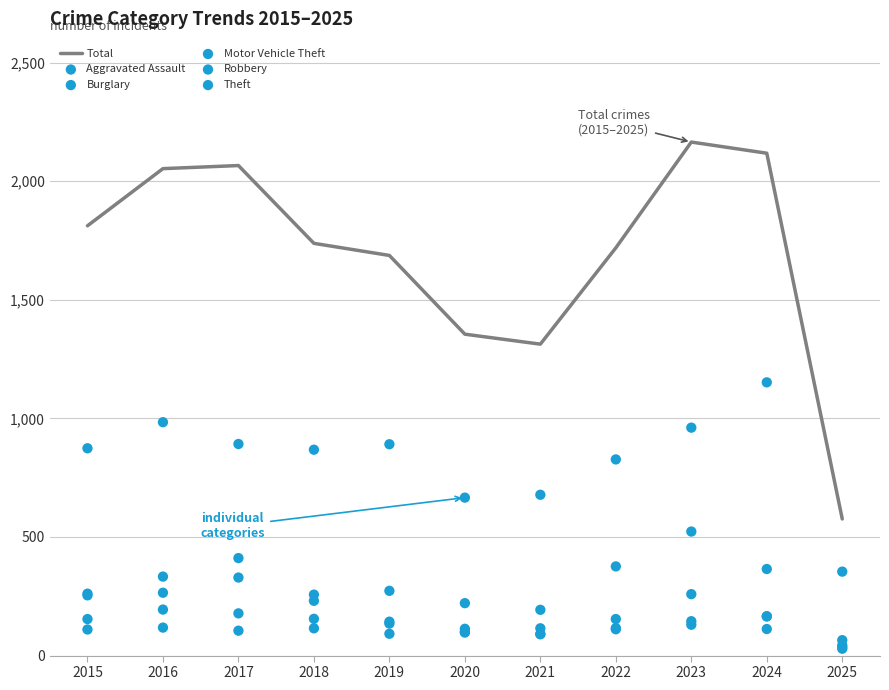

What are all the series names shown in the legend?

Total, Aggravated Assault, Burglary, Motor Vehicle Theft, Robbery, Theft